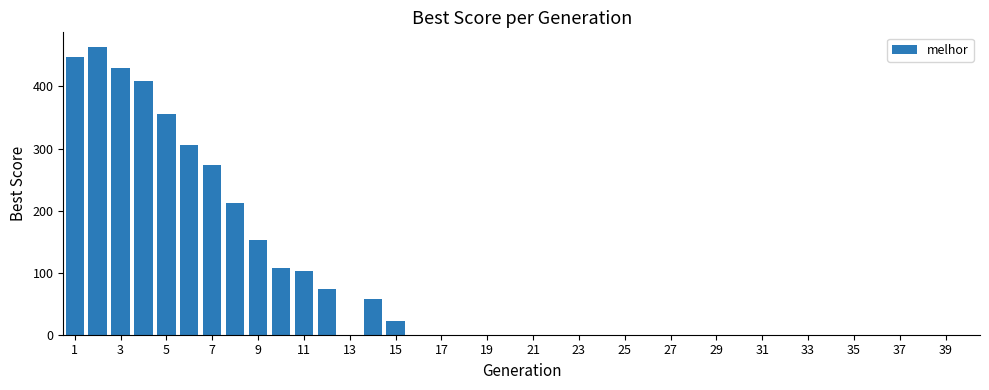

What is the sum of all values?

3412